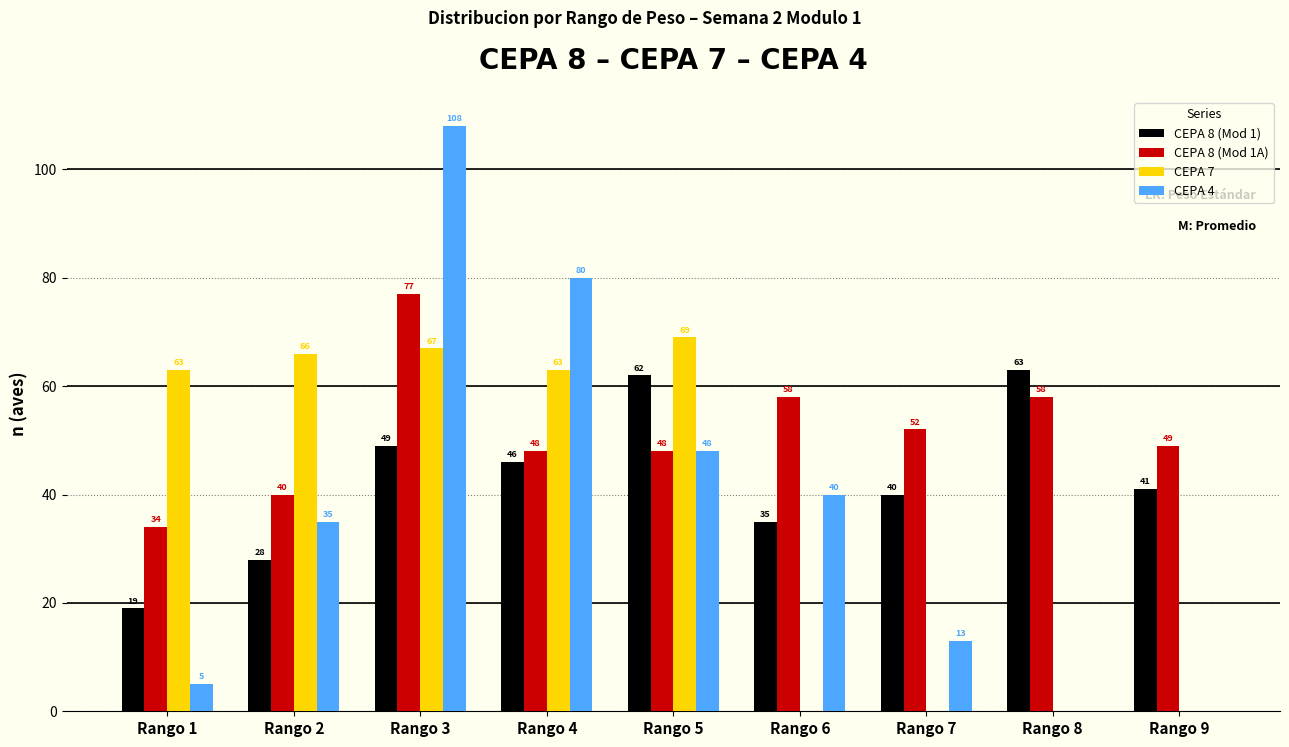

How many categories are shown in the chart?

9